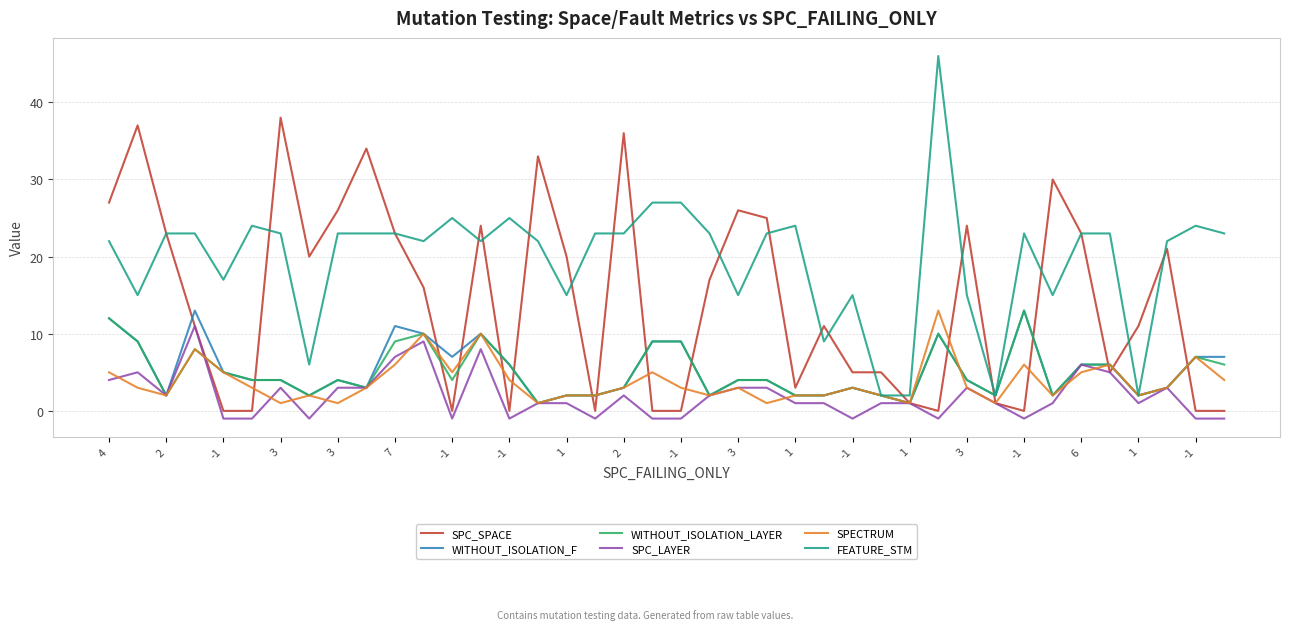

Which series has the widest spread of values?

FEATURE_STM